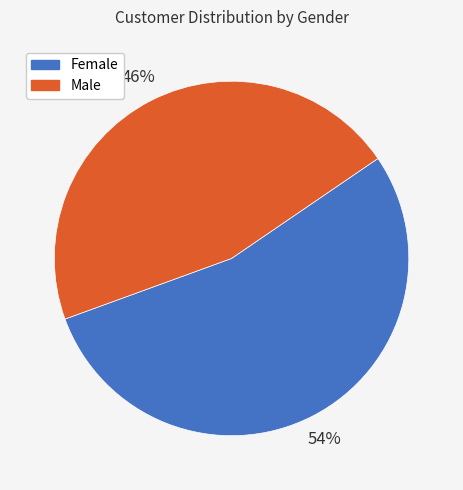

To the nearest percent, what is the difference between the Female and Male slice percentages?

8%